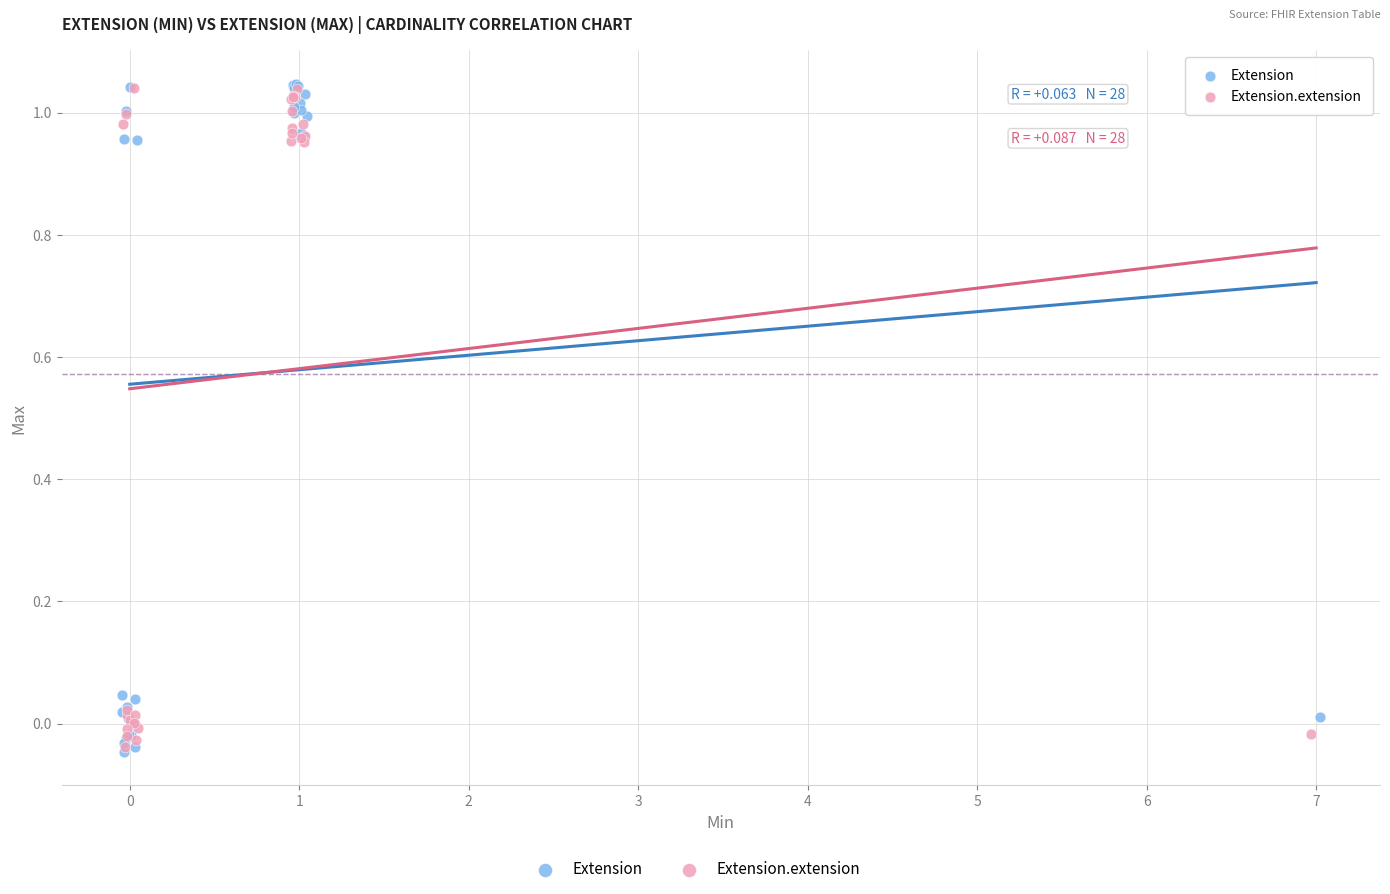

Which series has the largest Y range (max minus min)?

Extension